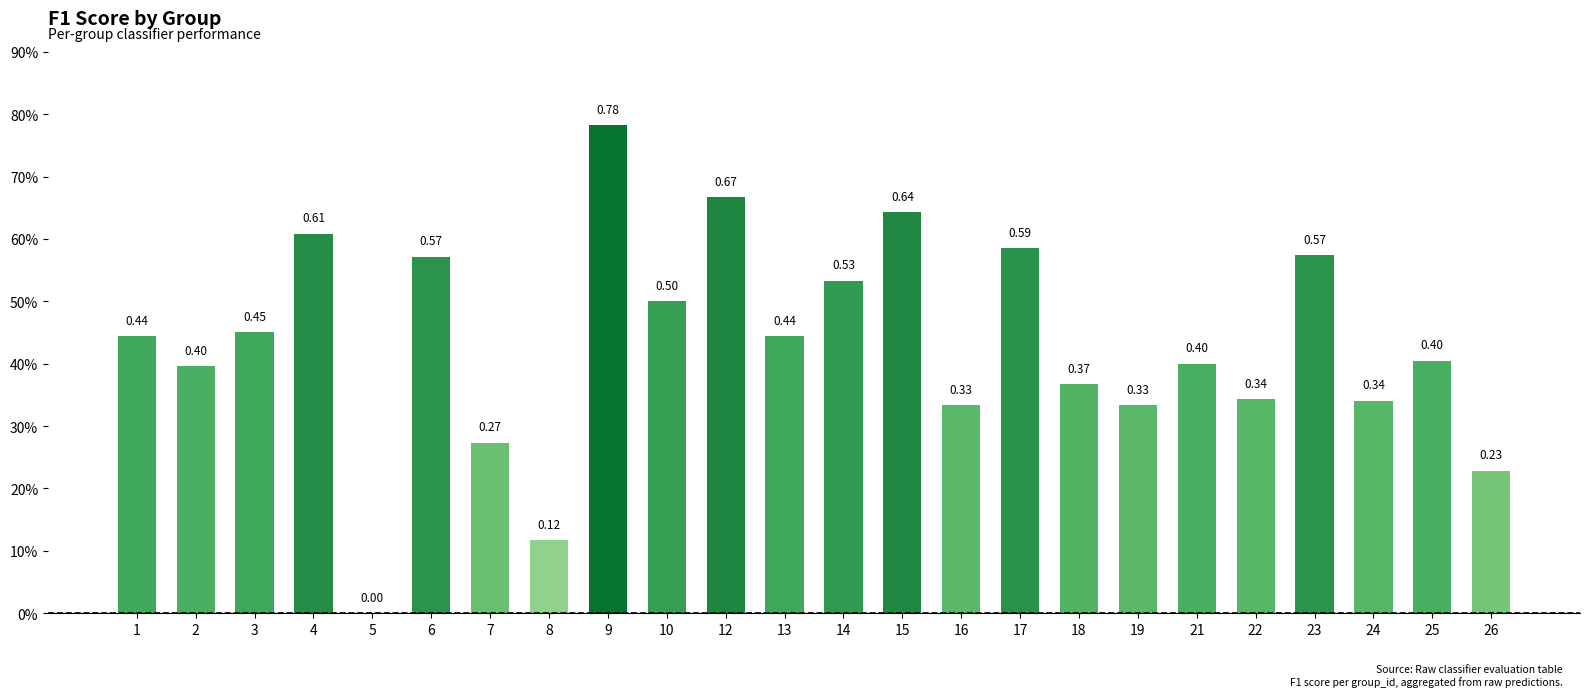

What is the value of the 7th bar from the left?

0.3